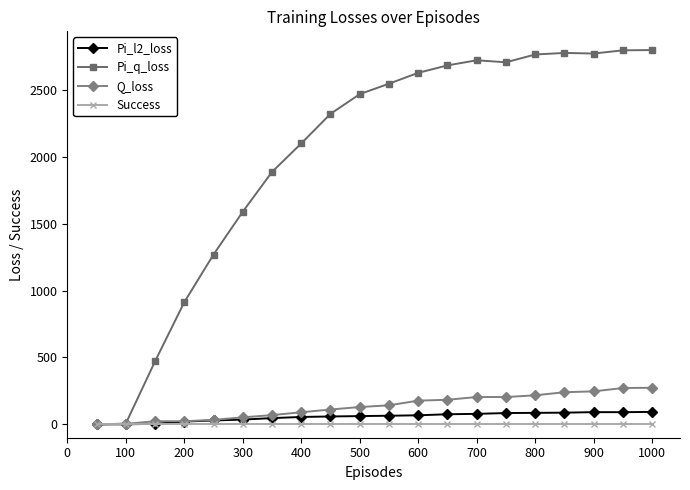

What is the value of the Pi_l2_loss point at the 13th from the left?

75.5